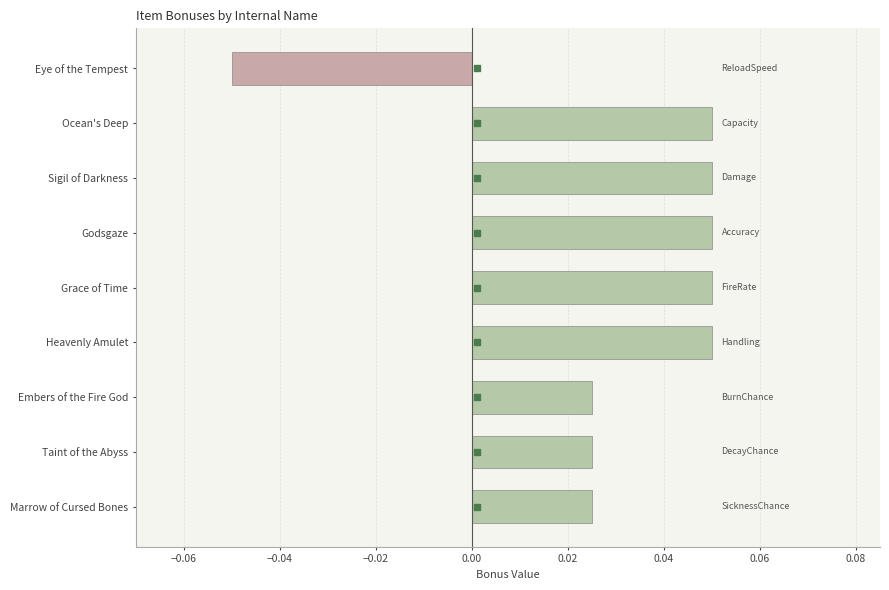

What is the label of the 5th bar from the bottom?

Grace of Time